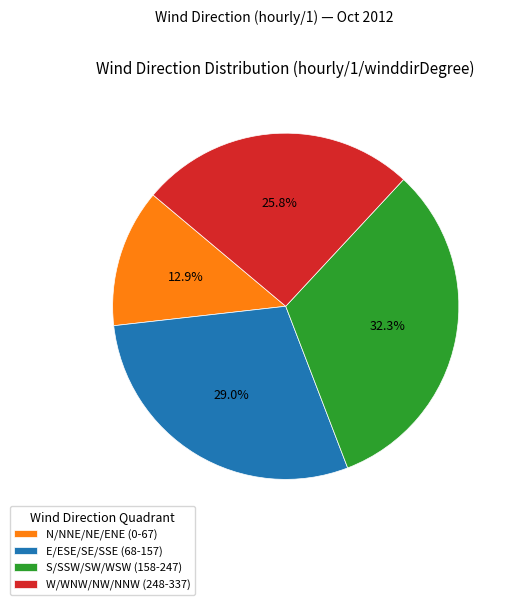

Rank the categories by value from highest to lowest.

S/SSW/SW/WSW (158-247), E/ESE/SE/SSE (68-157), W/WNW/NW/NNW (248-337), N/NNE/NE/ENE (0-67)